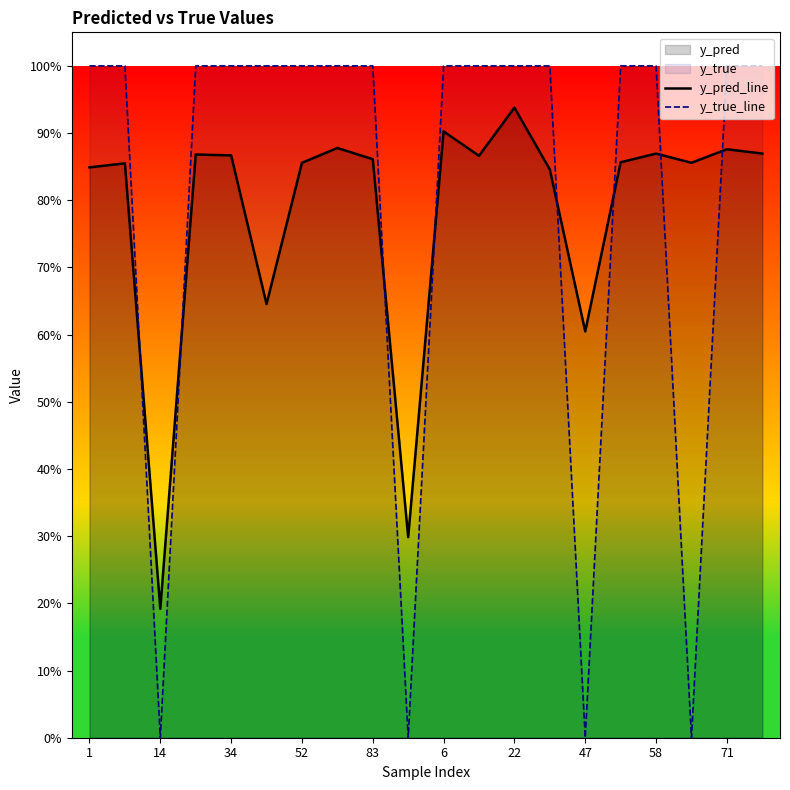

How many lines are shown in the chart?

2